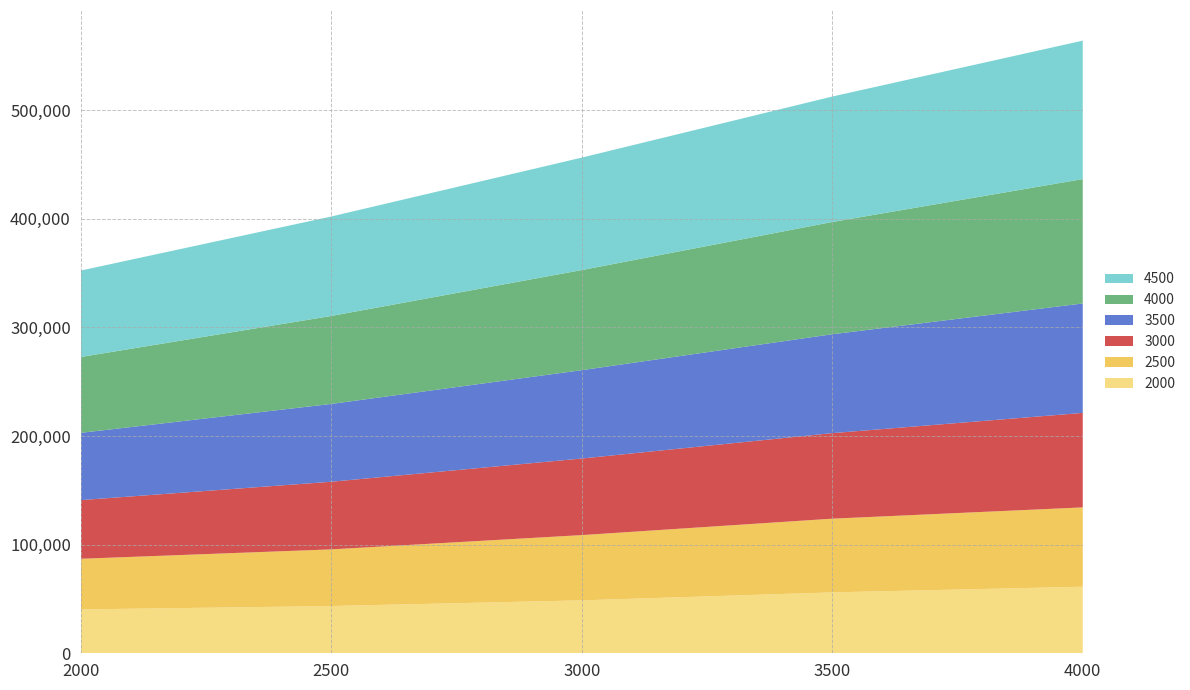

Reading right to left, list all the values displayed in this chart.

2000: 4000=61298.3	3500=56063.6	3000=48735.0	2500=43500.3	2000=40359.5
2500: 4000=73024.0	3500=67873.0	3000=60073.3	2500=52169.0	2000=46641.1
3000: 4000=87021.6	3500=78771.7	3000=70521.8	2500=62271.9	2000=54022.0
3500: 4000=100767.9	3500=91062.7	3000=81347.1	2500=71636.8	2000=61926.4
4000: 4000=114514.2	3500=103343.3	3000=92172.5	2500=81001.7	2000=69830.8
4500: 4000=127496.2	3500=115519.2	3000=103542.2	2500=91575.7	2000=79598.8